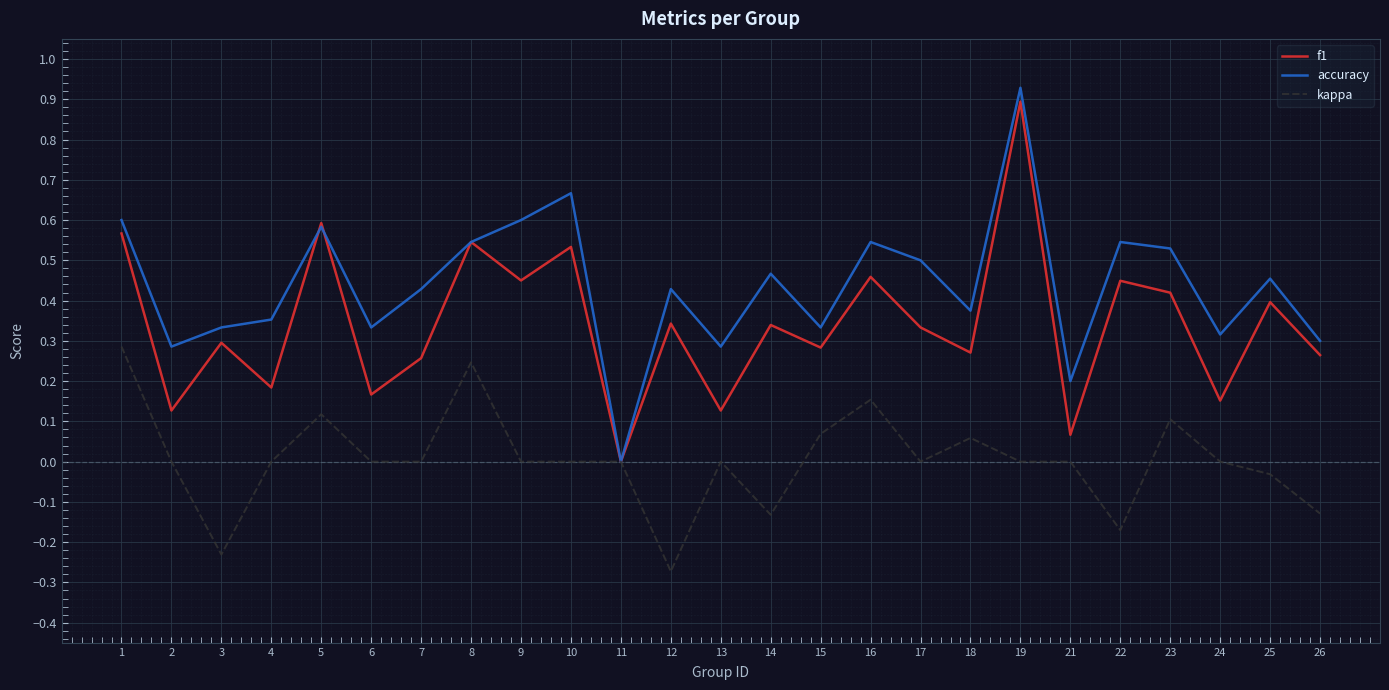

Which category has the highest value in the accuracy series?

19